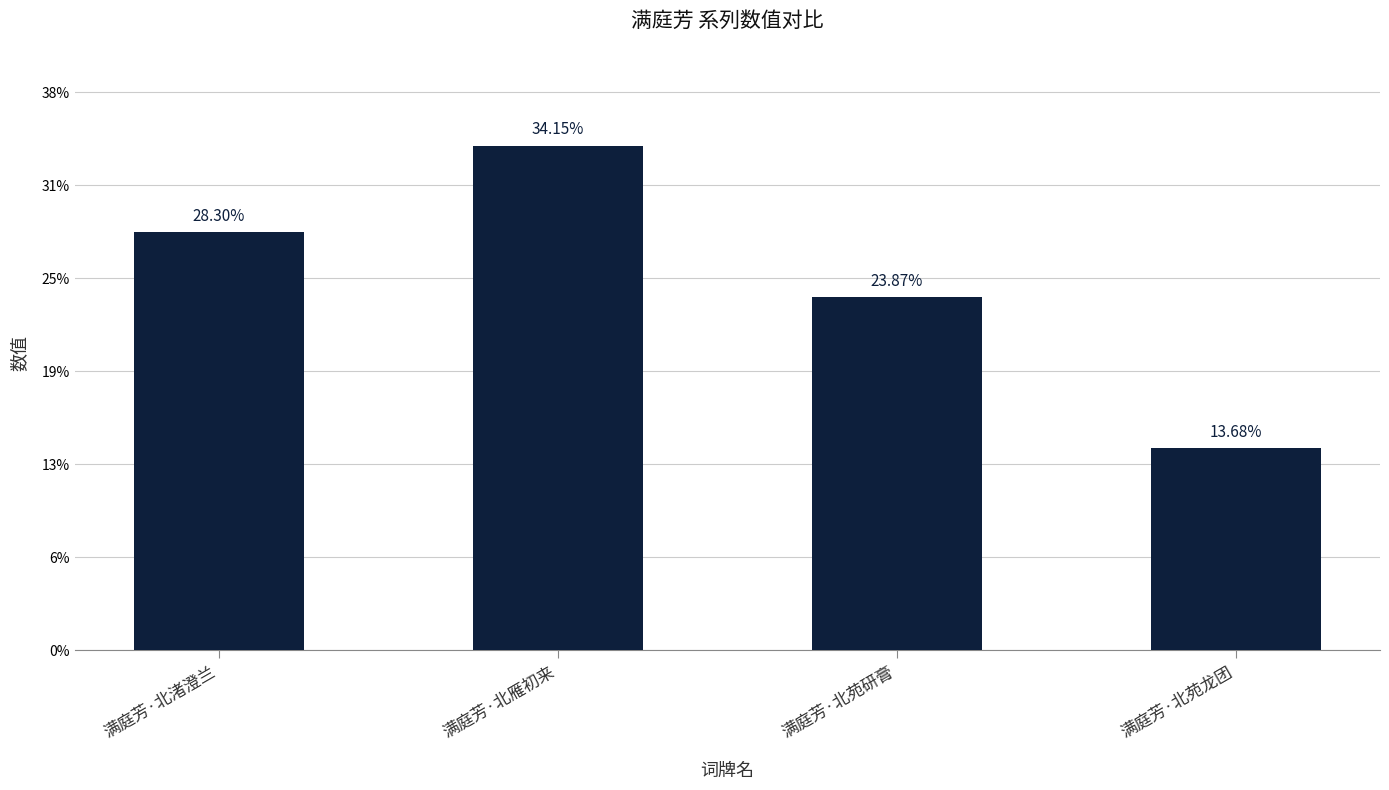

Does the chart contain any negative values?

No